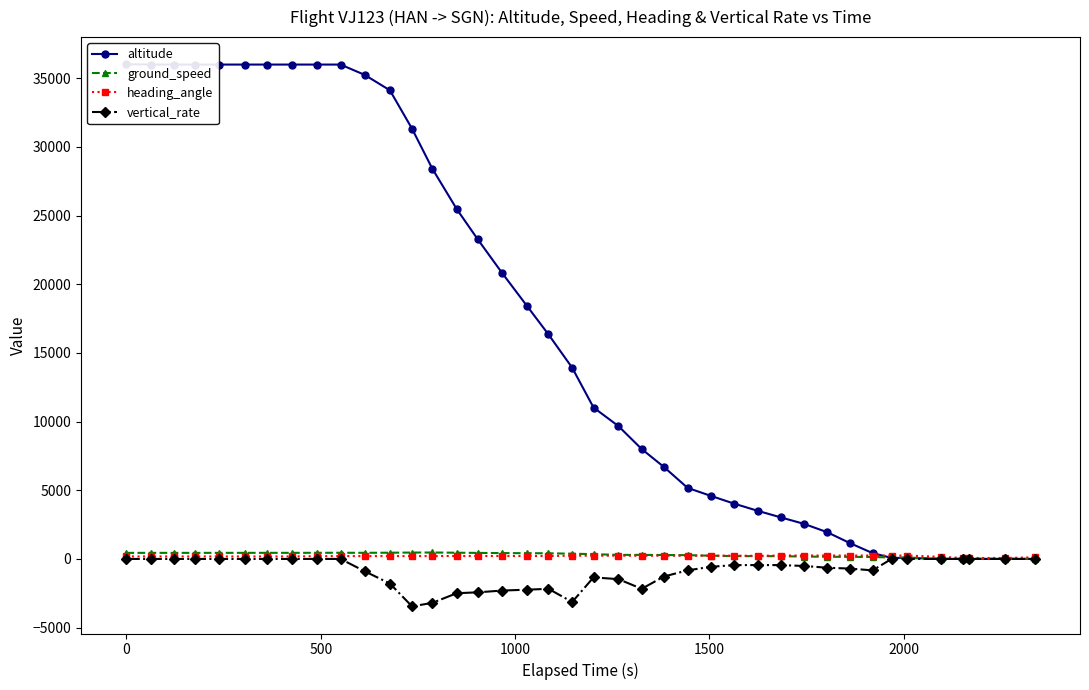

True or false: ground_speed has more than 1 points higher than both neighbors.

True